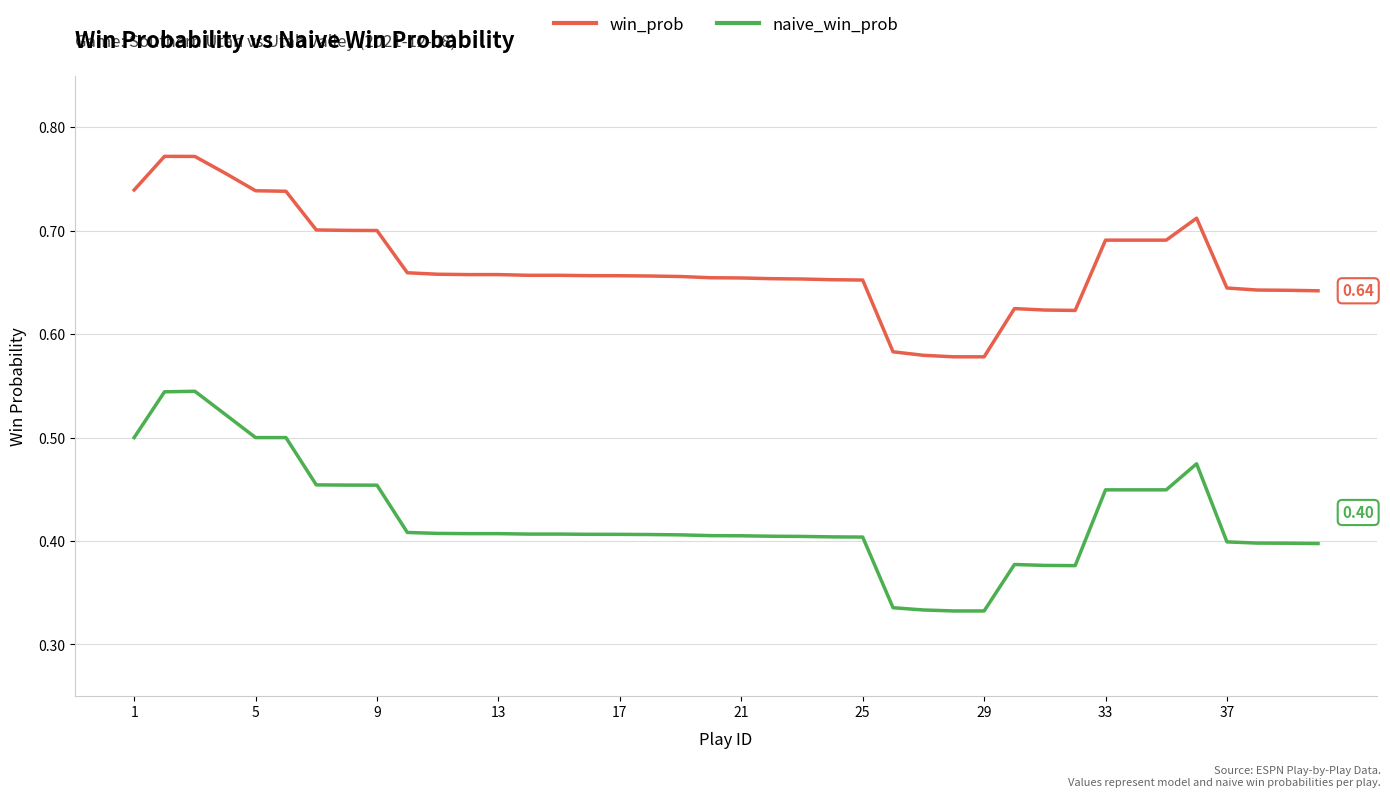

True or false: win_prob has more than 1 interior local peaks.

True